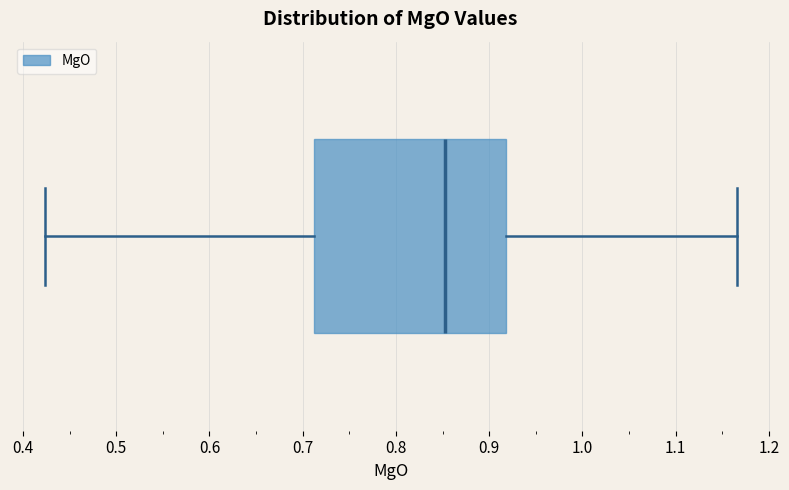

Transcribe this box plot: give where the median line is, the range the box spans, and where the two whiskers end, as read against the x-axis. The values are not printed on the chart, so give them approximately, as read against the axis.

median 0.85, box 0.71 to 0.92, whiskers 0.42 to 1.17